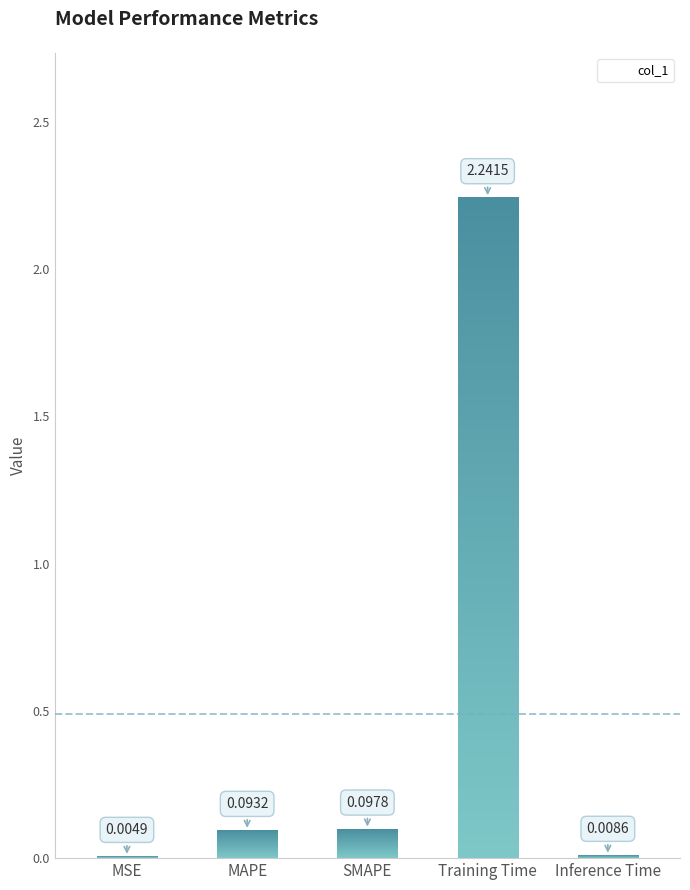

Where is the data nearest to the value 1?

SMAPE